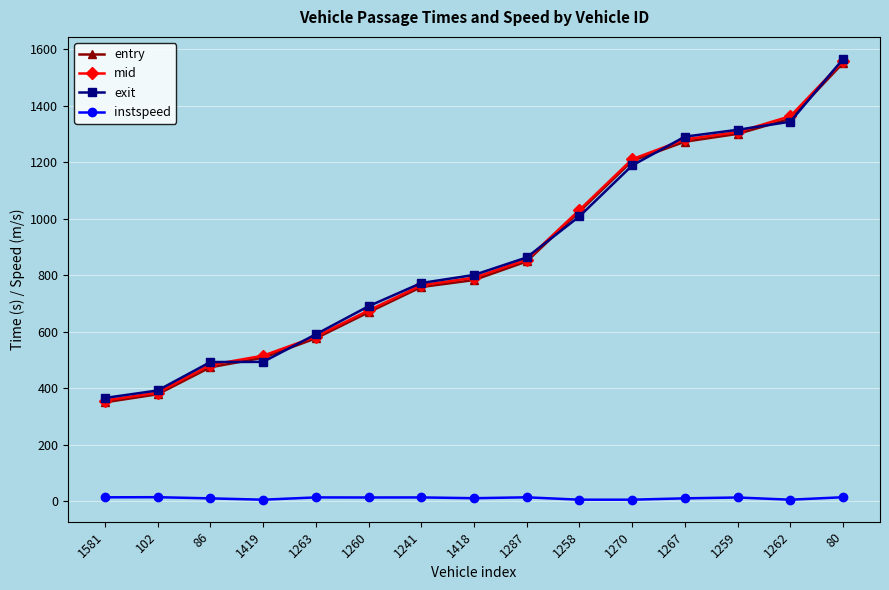

True or false: entry has a value of 1025.8 at 1258.

True